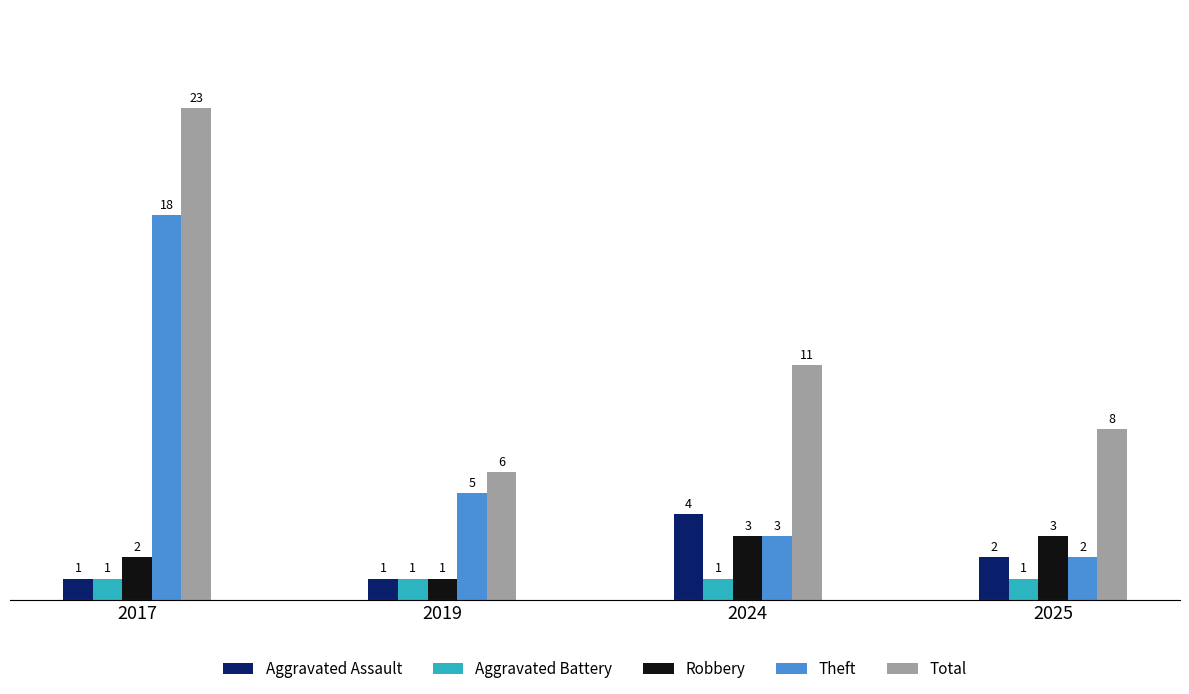

How many categories are shown in the chart?

4